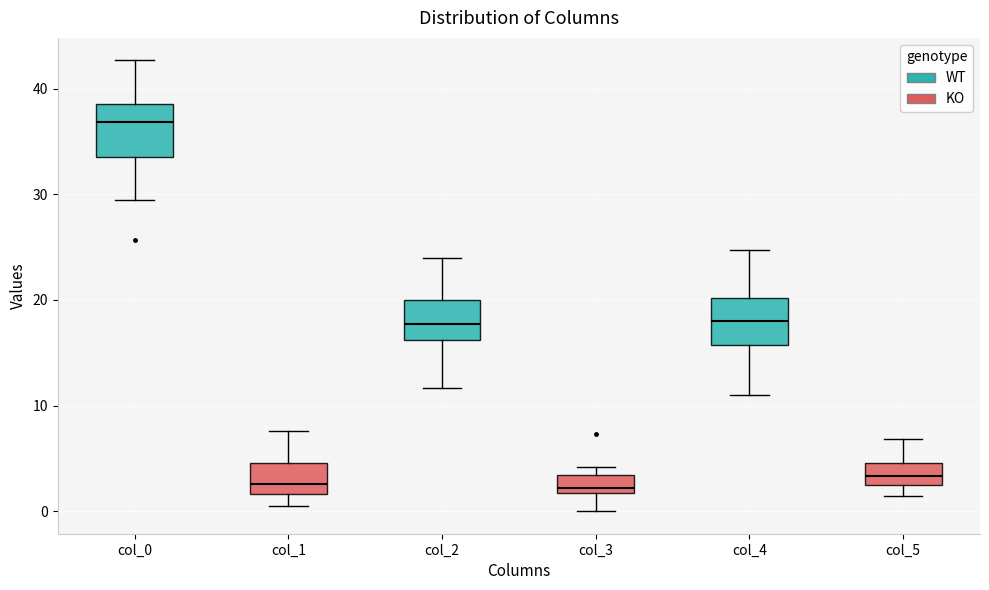

Reading left to right, read every box against the y-axis: the position of its median line, the range the box covers, and the ends of its whiskers. The values are not printed on the chart, so give them approximately, as read against the axis.

col_0: median 37, box 34 to 39, whiskers 30 to 43
col_1: median 3, box 2 to 5, whiskers 0 to 8
col_2: median 18, box 16 to 20, whiskers 12 to 24
col_3: median 2 (just above the box's lower edge), box 2 to 3, whiskers 0 to 4
col_4: median 18, box 16 to 20, whiskers 11 to 25
col_5: median 3, box 2 to 5, whiskers 1 to 7